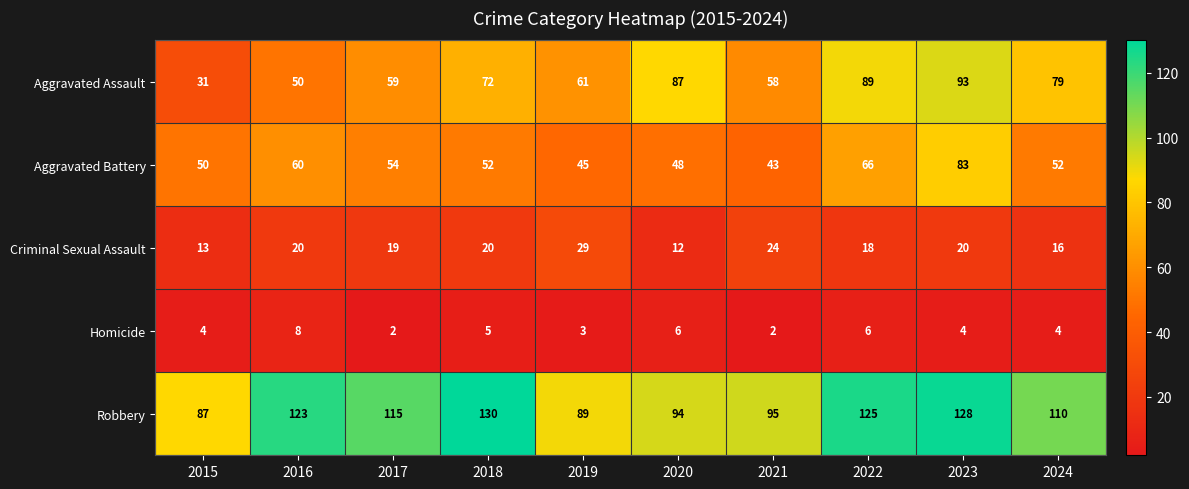

What is the difference between the Aggravated Battery values at 2022 and 2016?

6